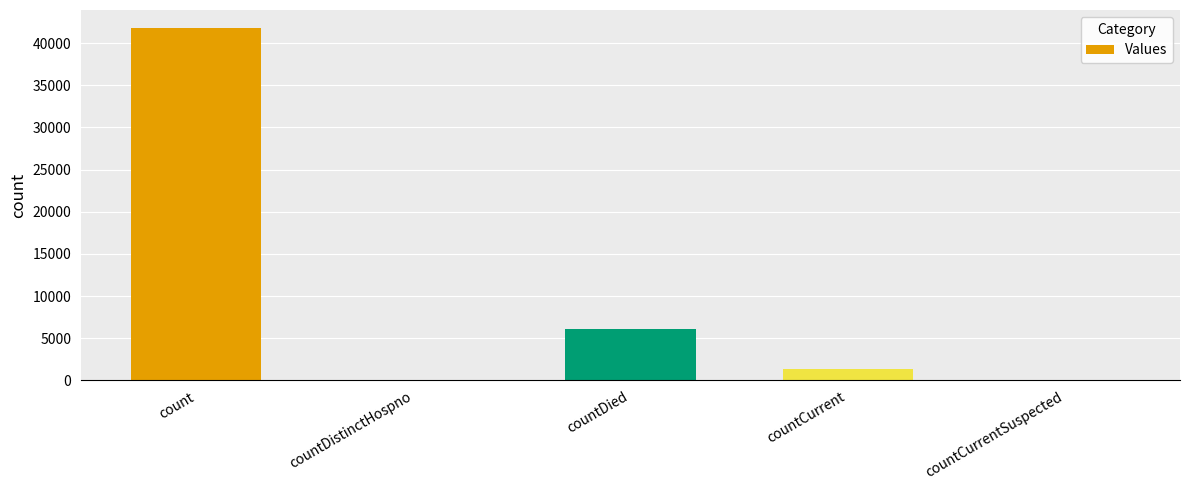

What is the ratio of the value at count to the value at countDied?

6.8